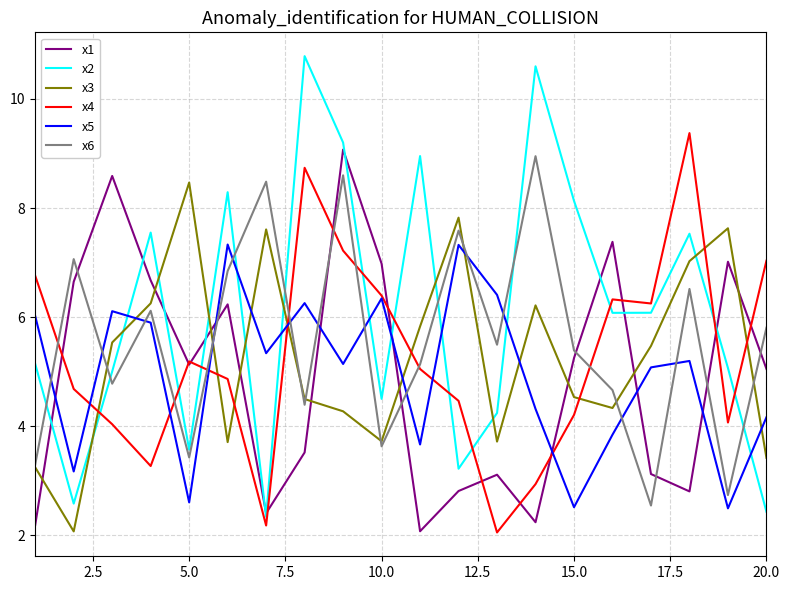

What is the highest value of the x1 series?

9.1